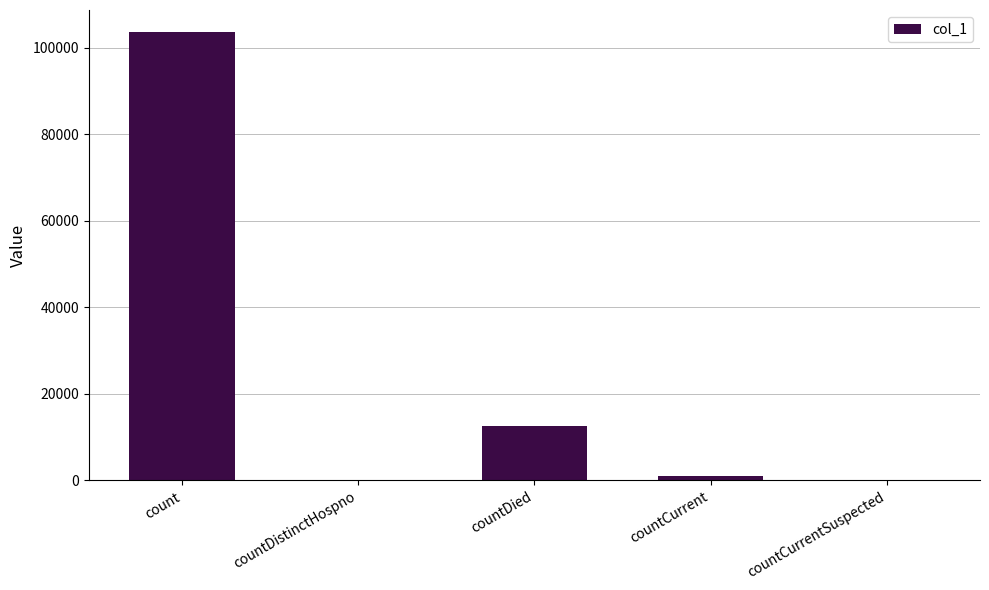

What is the sum of the values at countDistinctHospno and count?

103584